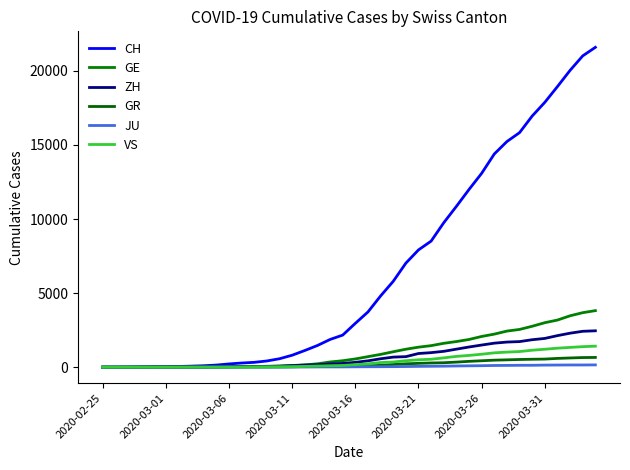

Which series has the largest total across all categories?

CH